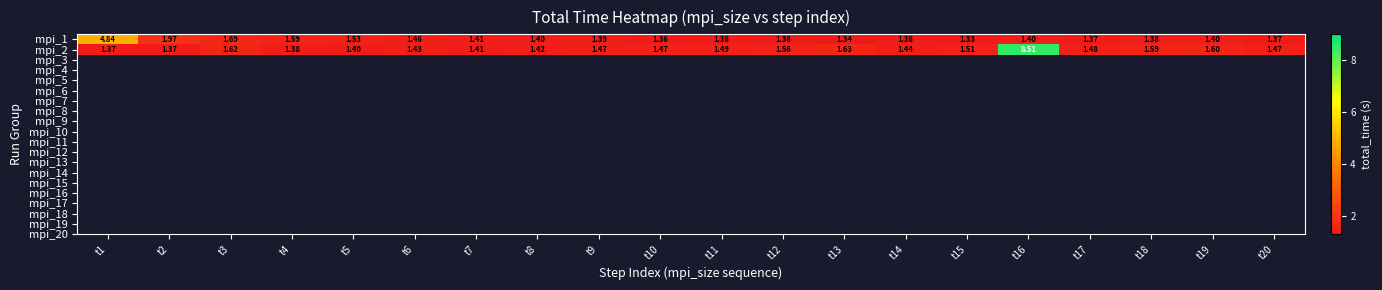

Reading right to left, list all the values displayed in this chart.

mpi_1: t20=1.4	t19=1.4	t18=1.4	t17=1.4	t16=1.4	t15=1.3	t14=1.4	t13=1.3	t12=1.4	t11=1.4	t10=1.4	t9=1.4	t8=1.4	t7=1.4	t6=1.5	t5=1.5	t4=1.6	t3=1.7	t2=2.0	t1=4.8
mpi_2: t20=1.5	t19=1.6	t18=1.6	t17=1.5	t16=8.5	t15=1.5	t14=1.4	t13=1.6	t12=1.6	t11=1.5	t10=1.5	t9=1.5	t8=1.4	t7=1.4	t6=1.4	t5=1.4	t4=1.4	t3=1.6	t2=1.4	t1=1.4